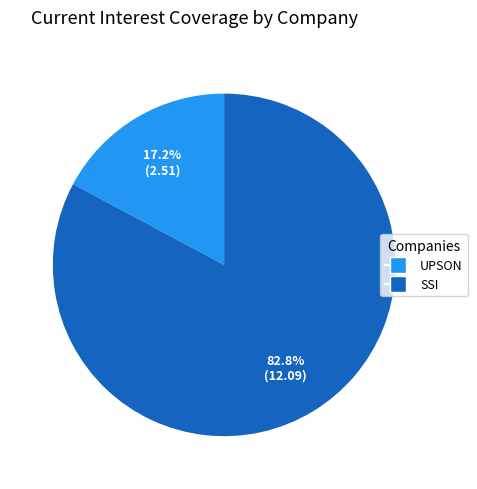

Is there a majority slice in this chart?

Yes